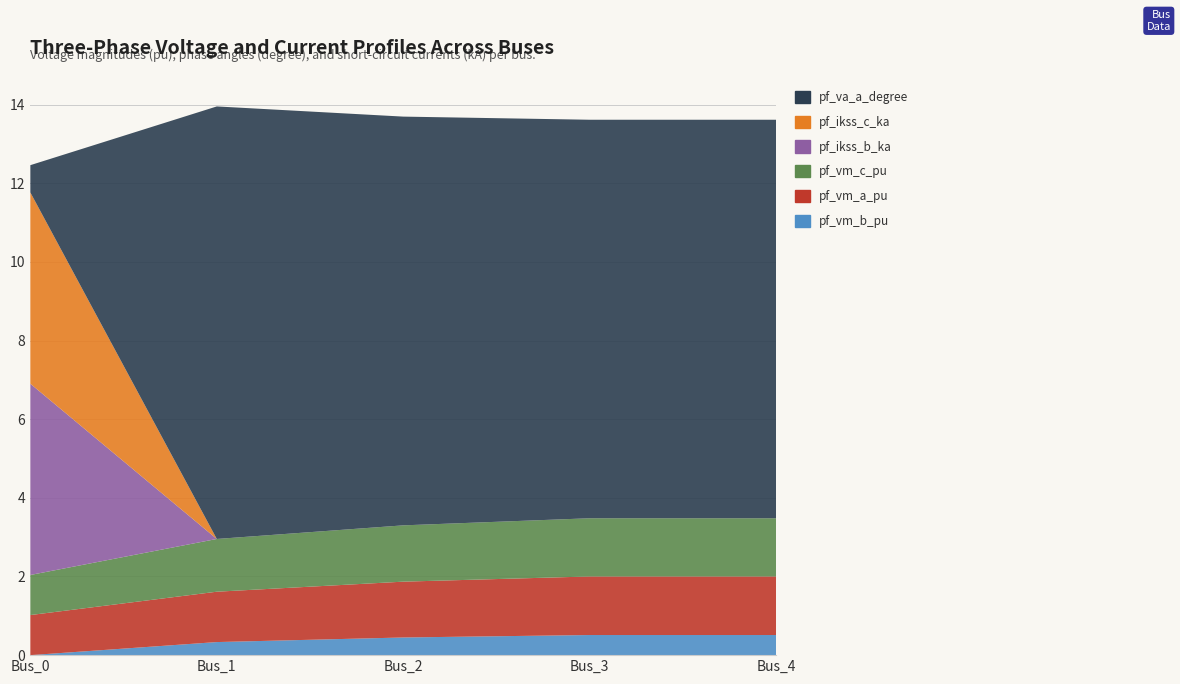

Reading left to right, extract all data points from this chart.

pf_vm_b_pu: 0.0	0.3	0.4	0.5	0.5
pf_vm_a_pu: 1.0	1.3	1.4	1.5	1.5
pf_vm_c_pu: 1.0	1.3	1.4	1.5	1.5
pf_ikss_b_ka: 4.9	0.0	0.0	0.0	0.0
pf_ikss_c_ka: 4.9	0.0	0.0	0.0	0.0
pf_va_a_degree: 0.7	11.0	10.4	10.1	10.1